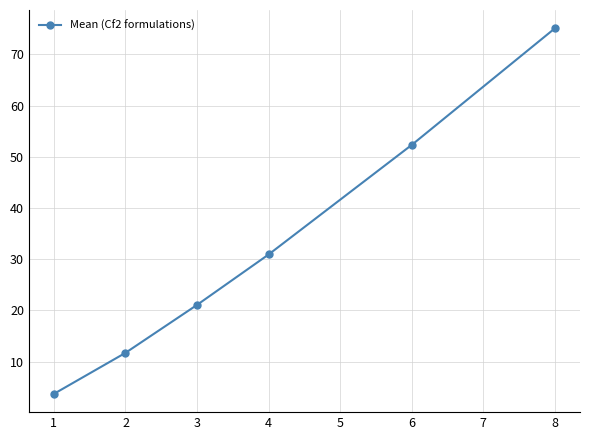

How many lines are shown in the chart?

1